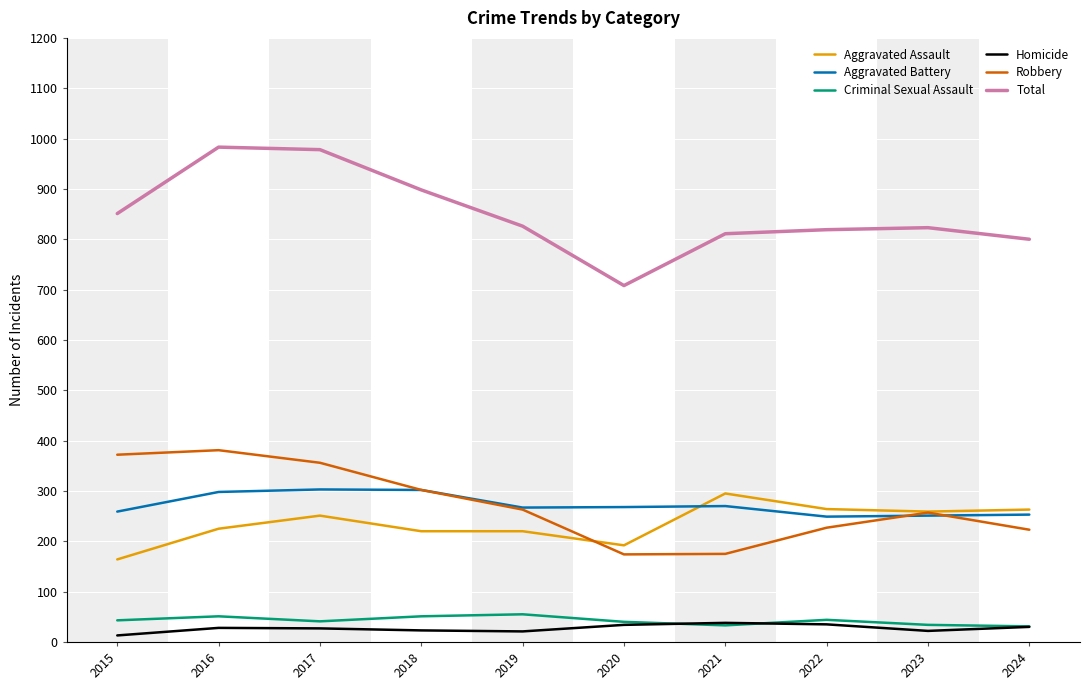

True or false: Robbery and Homicide intersect in this chart.

False